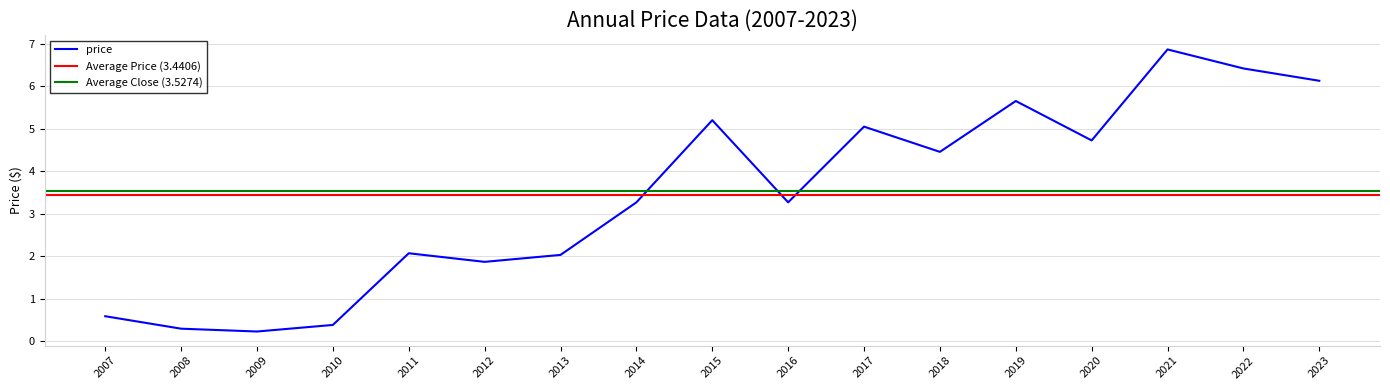

The value of price at 2021 is 10.1. True or false?

False